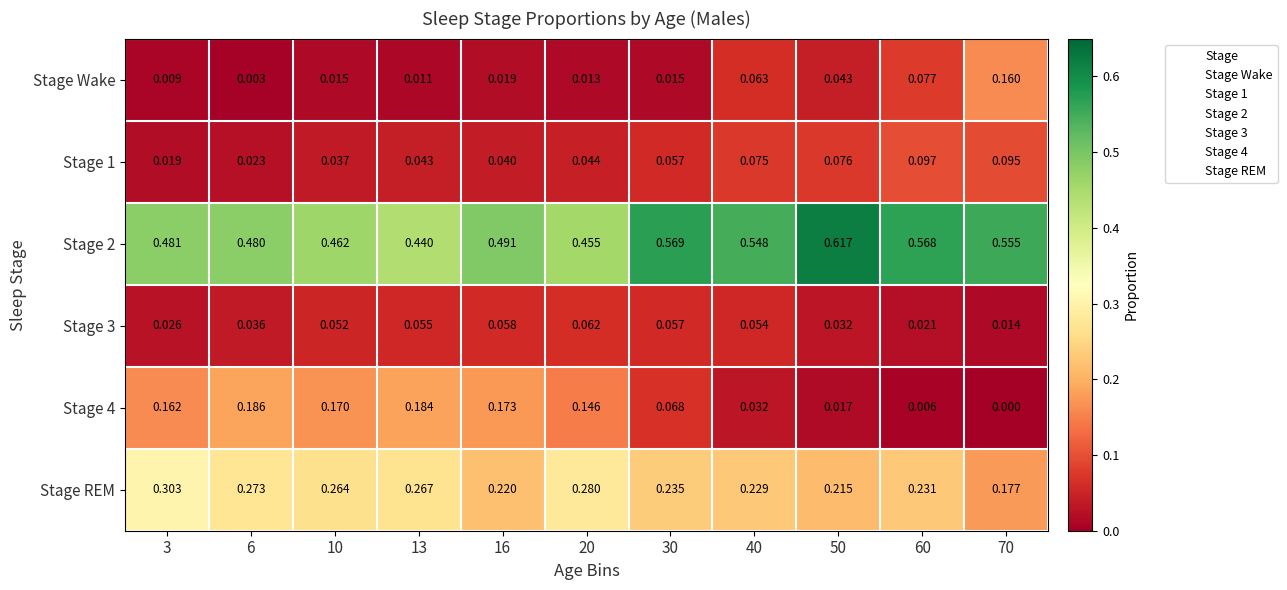

Which series changed the most between 10 and 20?

Stage 4